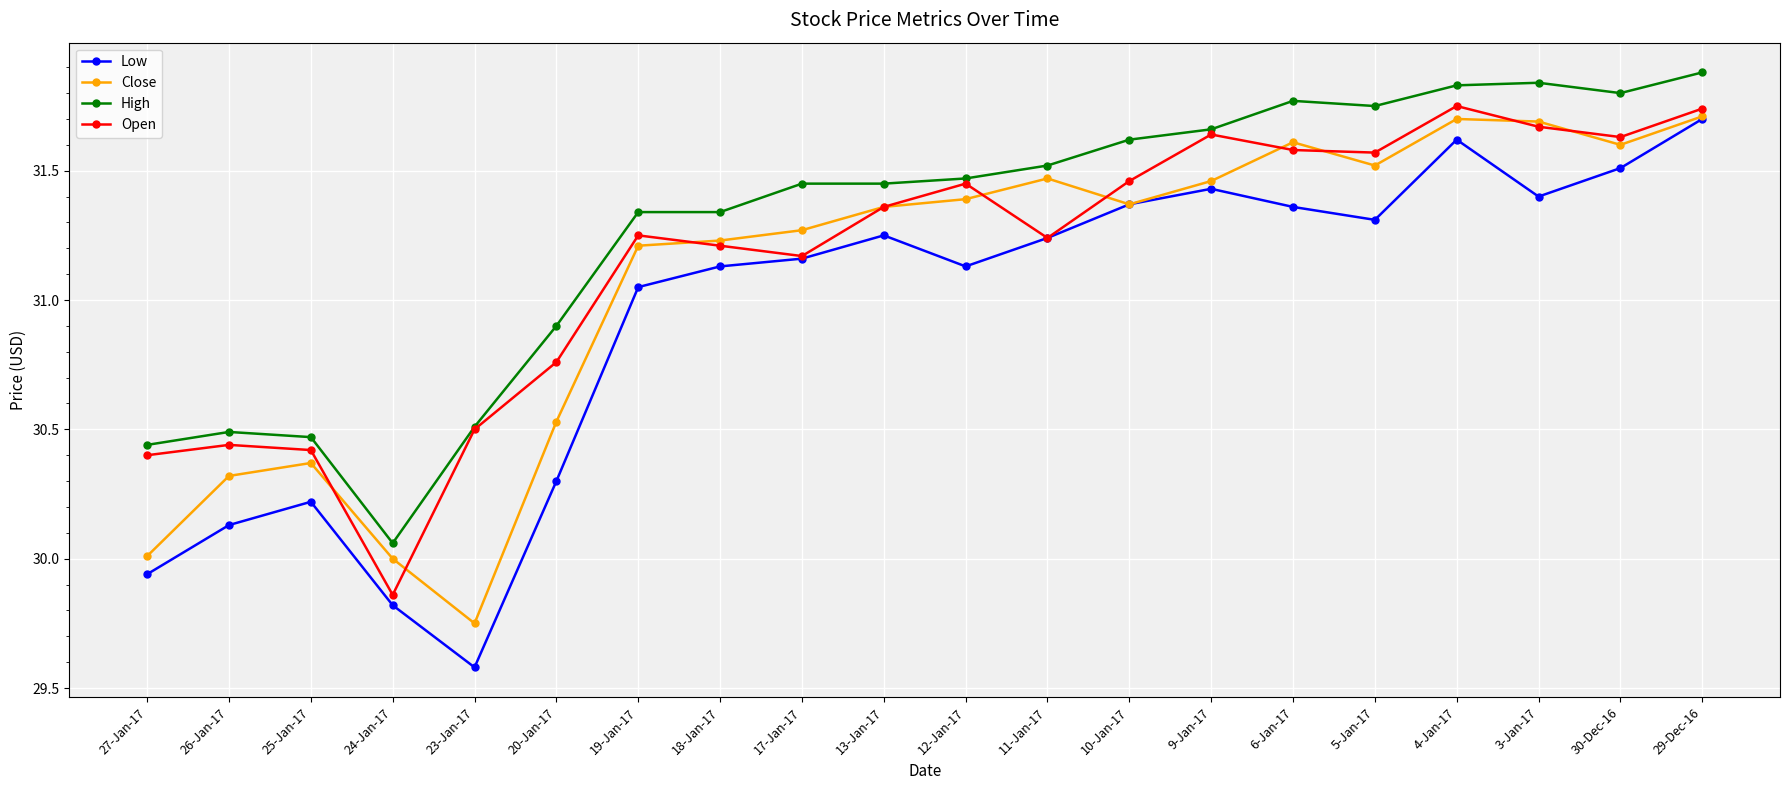

List the series in order of their overall mean, highest first.

High, Open, Close, Low